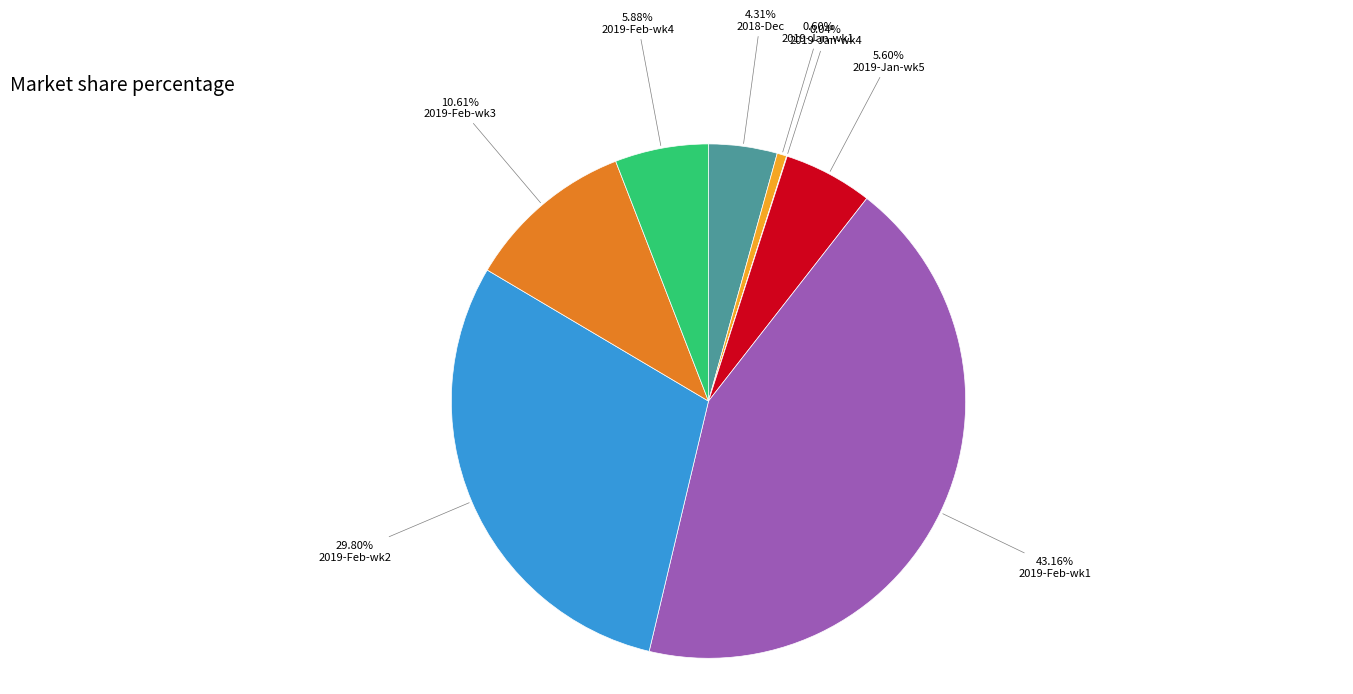

Is there any slice that represents more than half of the pie?

No